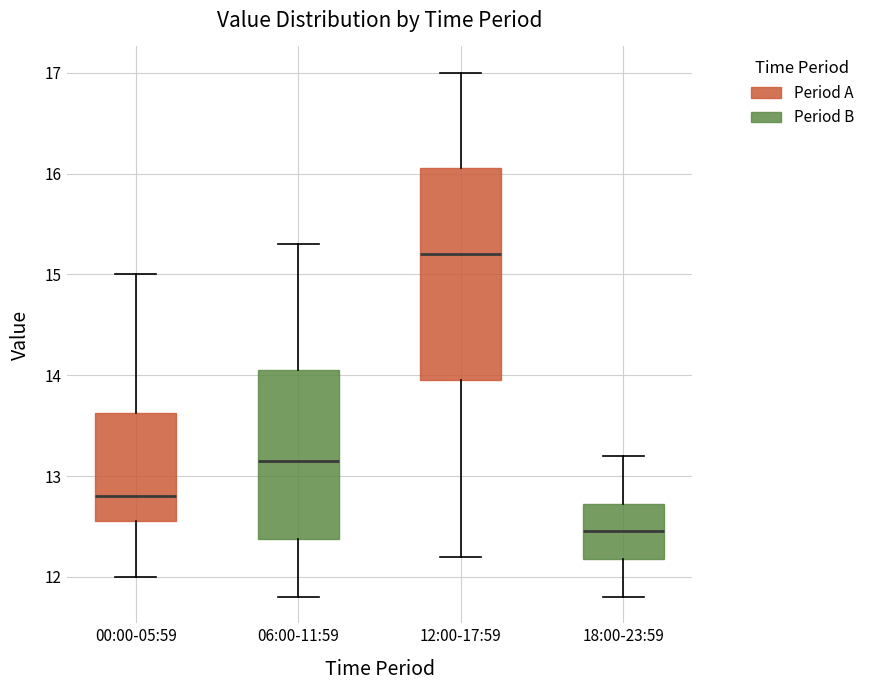

Which box's median line is the highest?

12:00-17:59